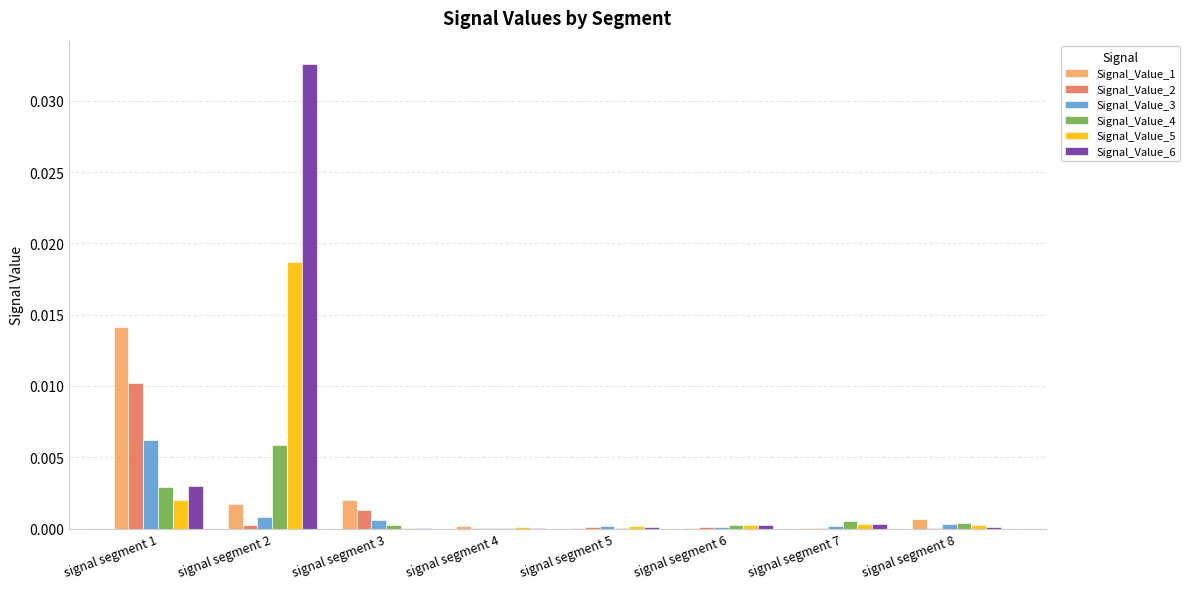

The Signal_Value_6 series shows 0.1 at signal segment 2. True or false?

False